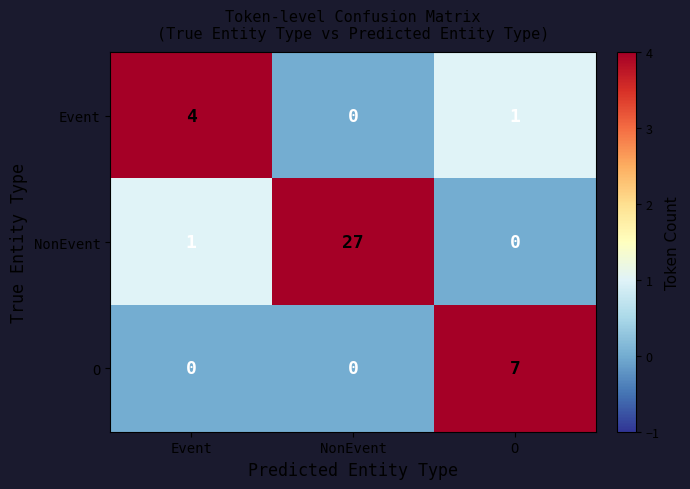

Rank the series by their maximum value, from lowest to highest.

Event, O, NonEvent